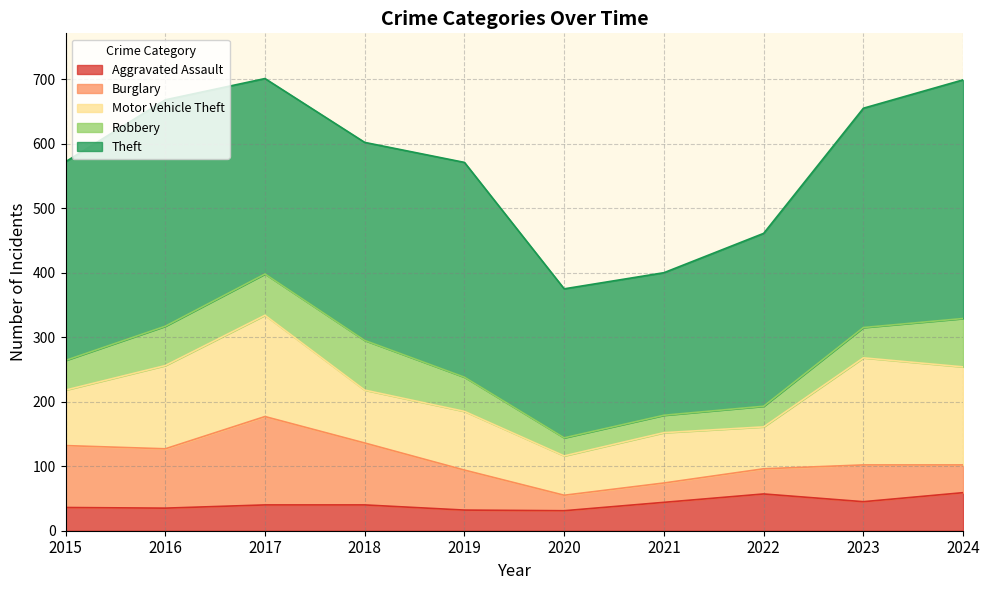

Rank the series by their maximum value, from lowest to highest.

Aggravated Assault, Robbery, Burglary, Motor Vehicle Theft, Theft